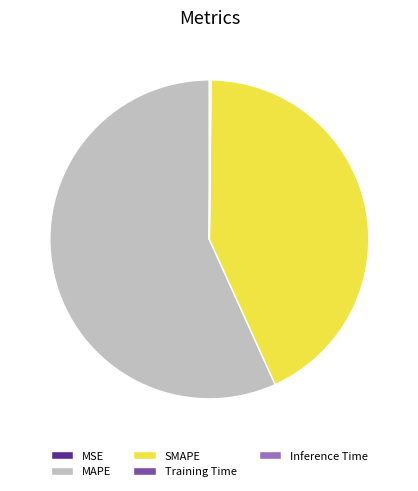

The MAPE slice represents 57% of the pie. True or false?

True